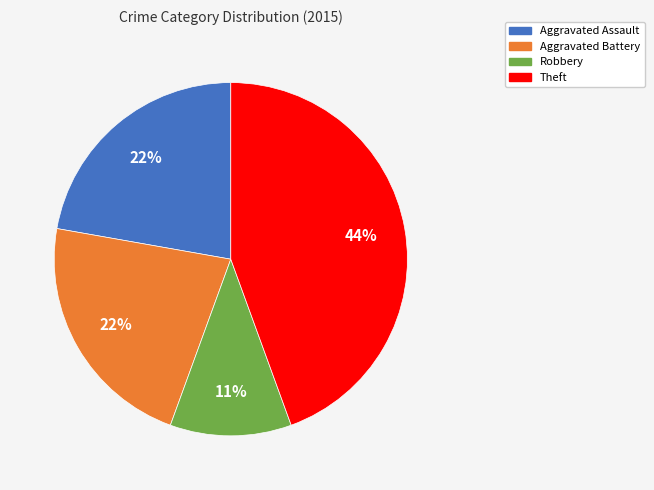

Is there any slice that represents more than half of the pie?

No